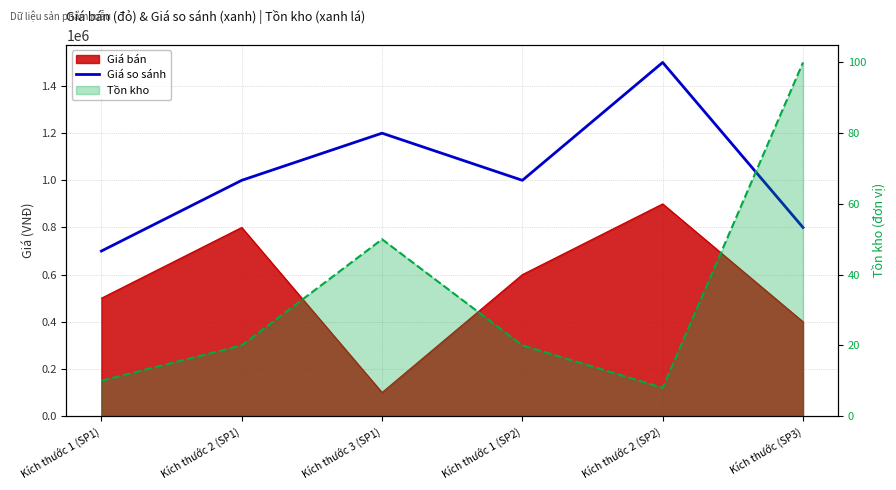

What is the value of the Giá so sánh point at the 1st from the left?

700000